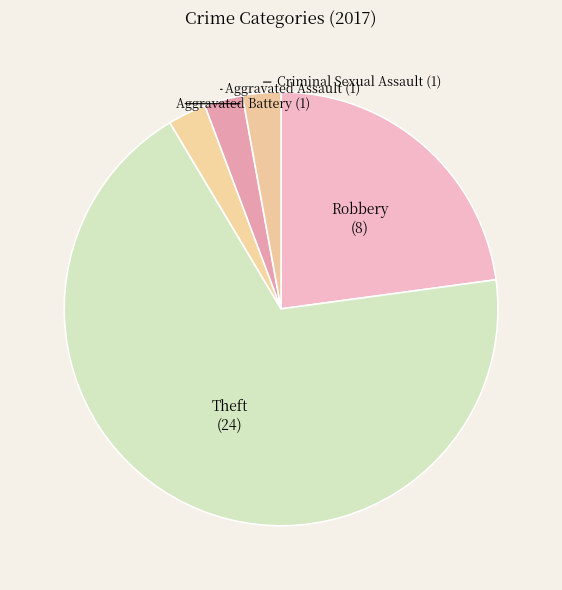

What is the ratio of the value at Aggravated Assault to the value at Aggravated Battery?

1.0